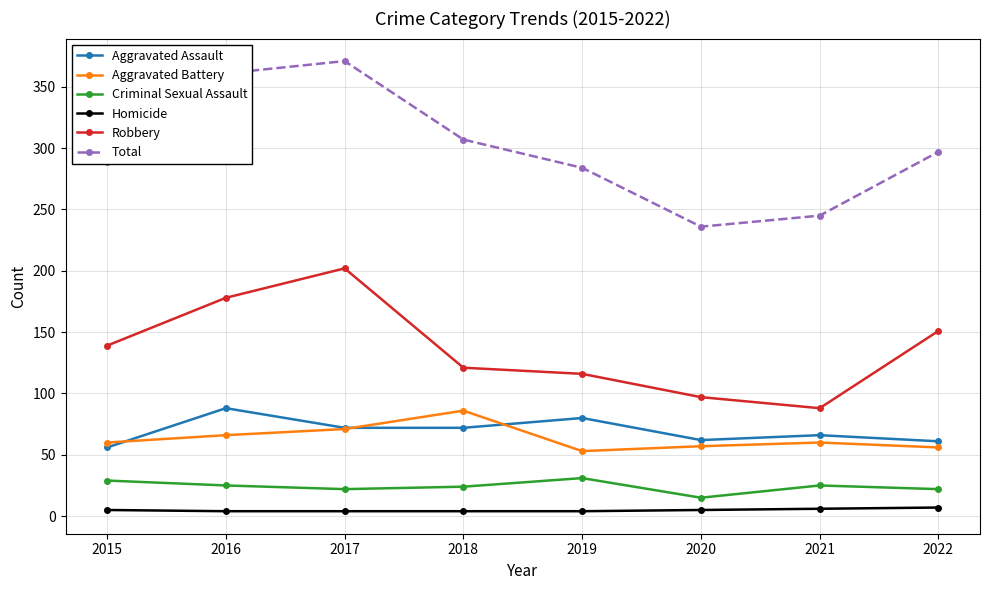

The Robbery series shows 178 at 2016. True or false?

True